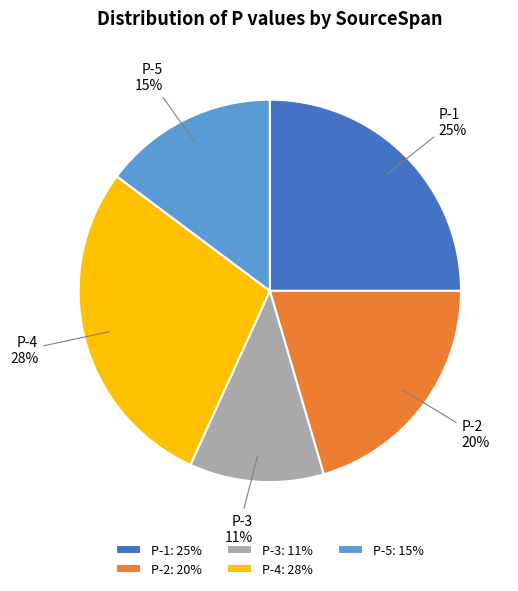

To the nearest percent, what is the difference between the largest and smallest slice percentages?

17%